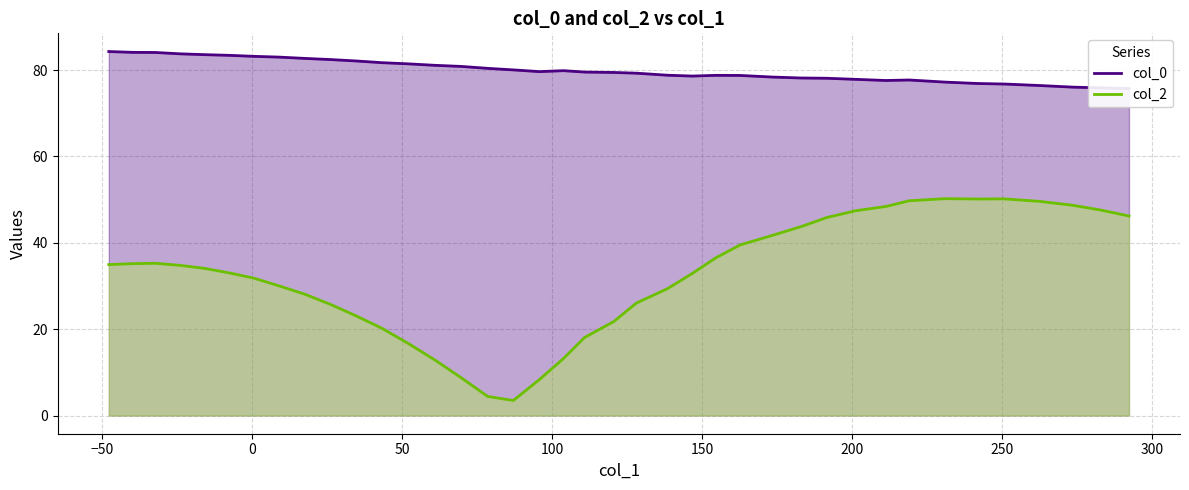

Where does the col_0 series first go above 79?

17